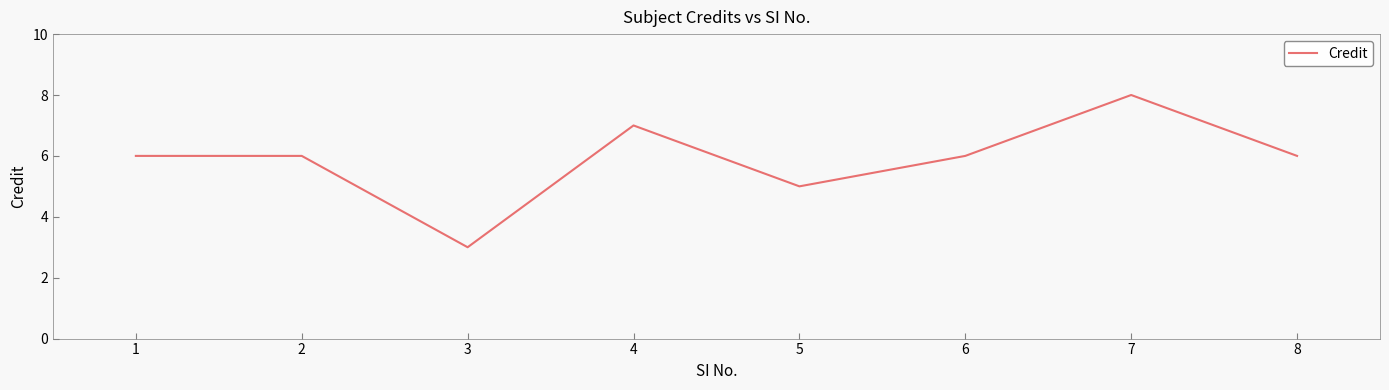

Count the number of data series in this chart.

1